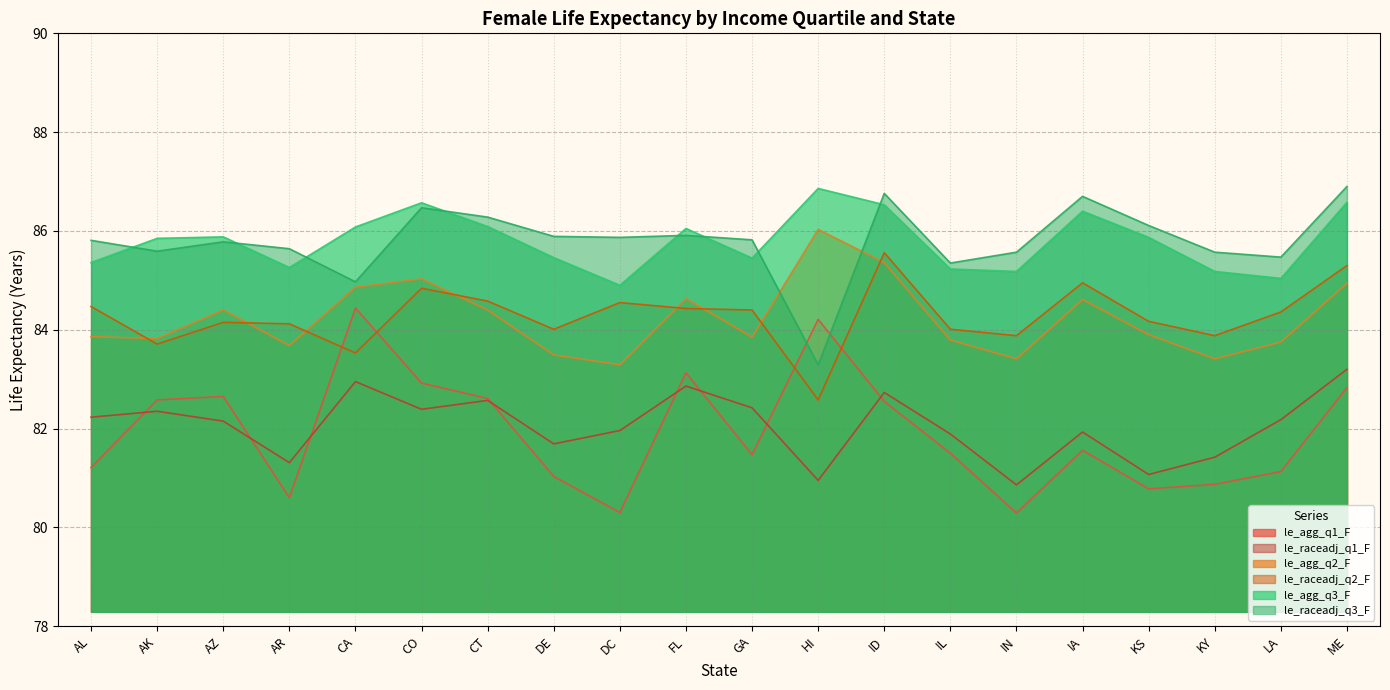

Reading right to left, extract all data points from this chart.

le_agg_q1_F: 82.8	81.1	80.9	80.8	81.6	80.3	81.5	82.5	84.2	81.5	83.1	80.3	81.0	82.6	82.9	84.4	80.6	82.7	82.6	81.2
le_raceadj_q1_F: 83.2	82.2	81.4	81.1	81.9	80.9	81.9	82.7	81.0	82.4	82.9	82.0	81.7	82.6	82.4	83.0	81.3	82.2	82.3	82.2
le_agg_q2_F: 84.9	83.8	83.4	83.9	84.6	83.4	83.8	85.4	86.0	83.8	84.6	83.3	83.5	84.4	85.0	84.9	83.7	84.4	83.8	83.9
le_raceadj_q2_F: 85.3	84.4	83.9	84.2	85.0	83.9	84.0	85.6	82.6	84.4	84.4	84.5	84.0	84.6	84.8	83.5	84.1	84.2	83.7	84.5
le_agg_q3_F: 86.6	85.0	85.2	85.9	86.4	85.2	85.2	86.5	86.9	85.5	86.0	84.9	85.5	86.1	86.6	86.1	85.3	85.9	85.8	85.4
le_raceadj_q3_F: 86.9	85.5	85.6	86.1	86.7	85.6	85.3	86.8	83.3	85.8	85.9	85.9	85.9	86.3	86.5	85.0	85.6	85.8	85.6	85.8